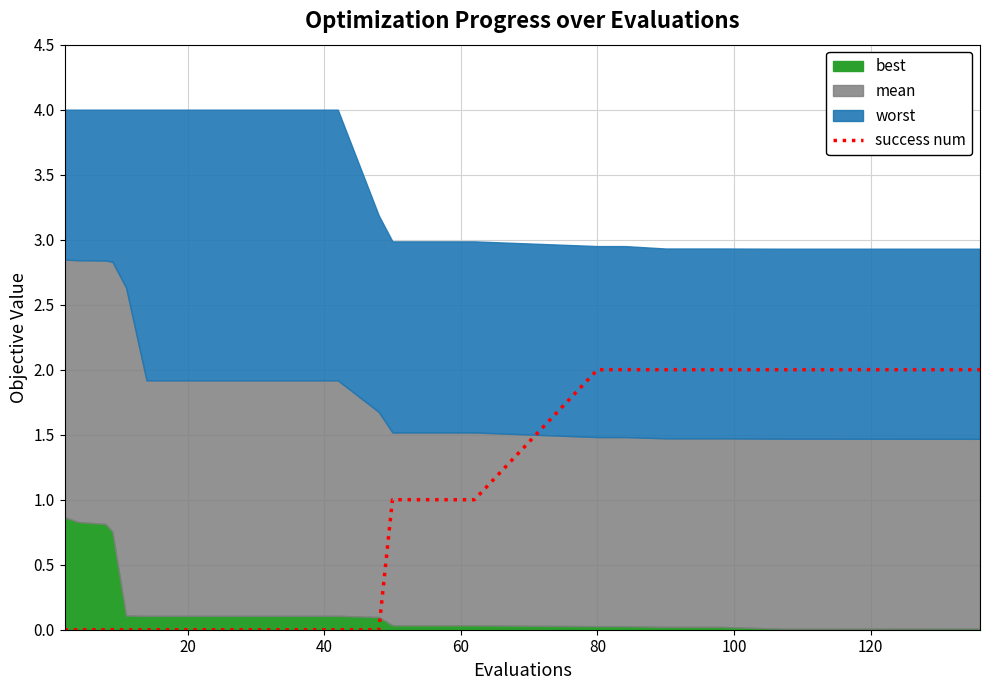

Count the values in the range 0 to 2.

27